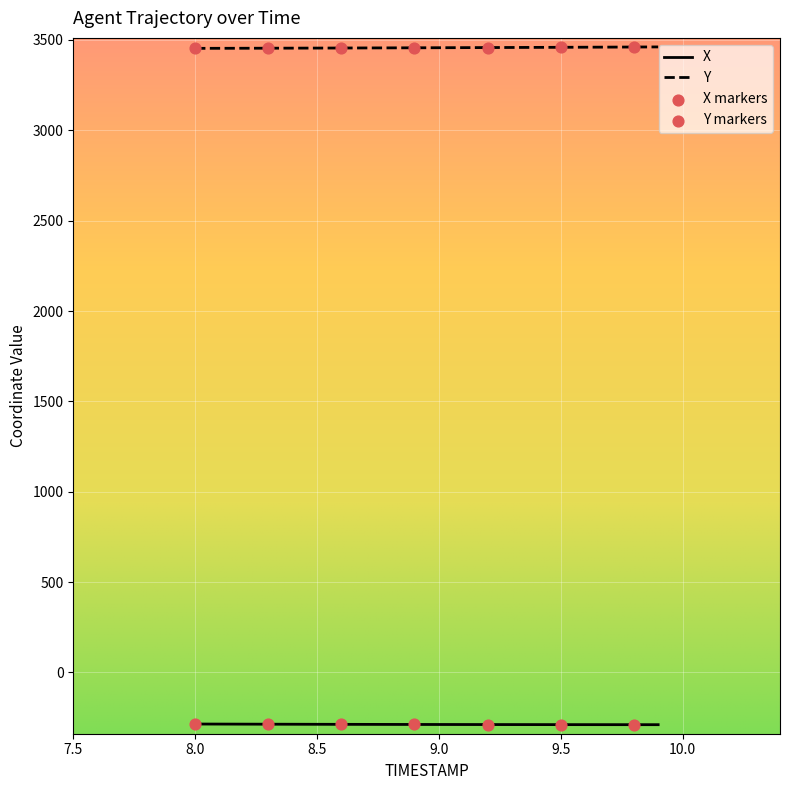

What is the maximum value for Y?

3461.4